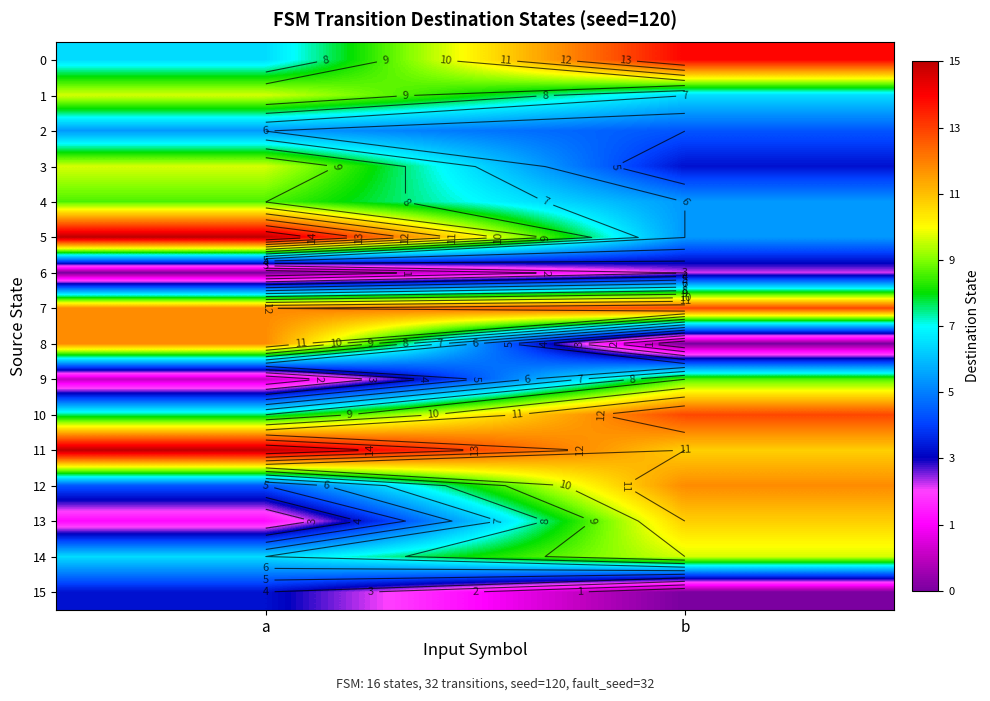

What is the total value across all series at a?

123